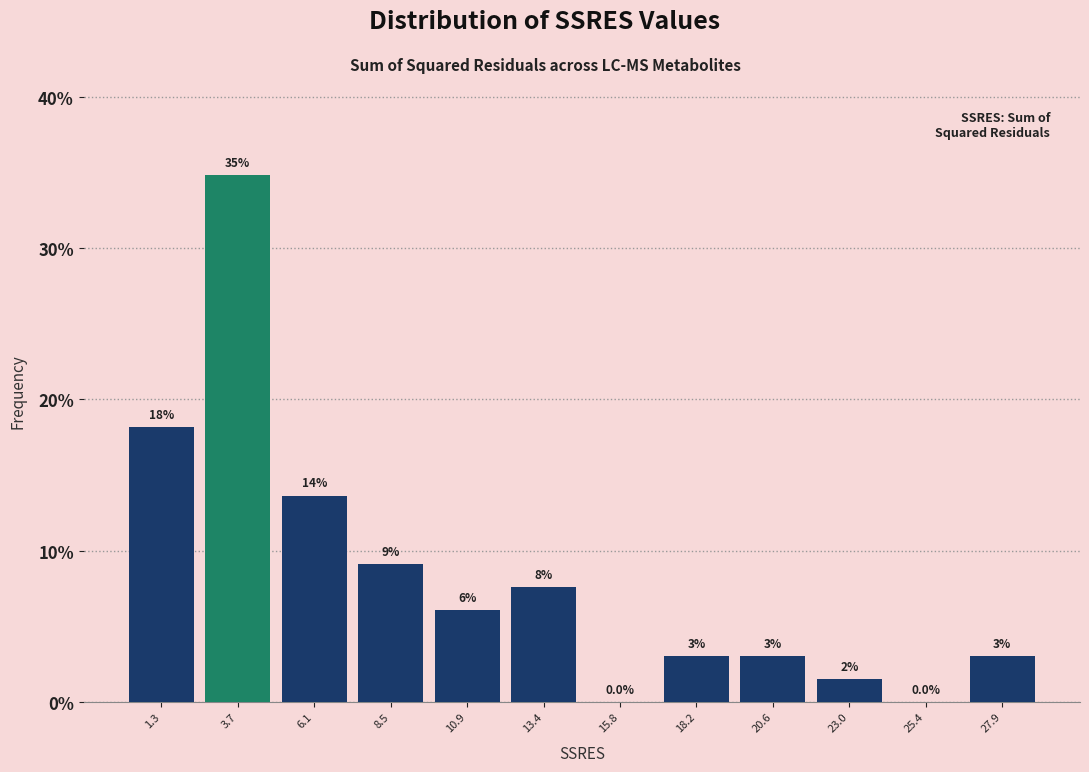

Over which range of the x-axis is the bar tallest?

2.5 to 5.0